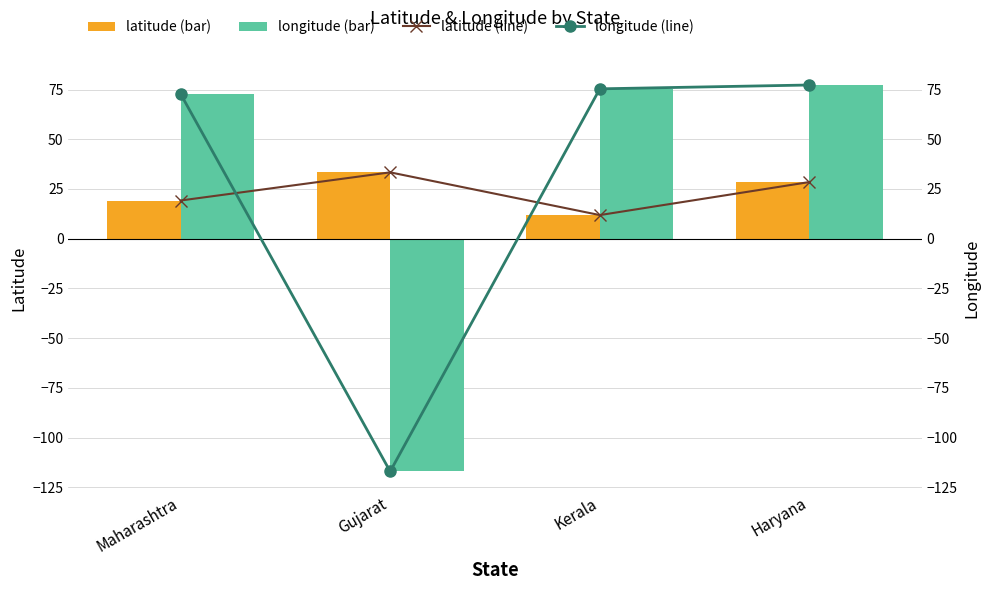

The longitude (line) series shows 105.7 at Kerala. True or false?

False